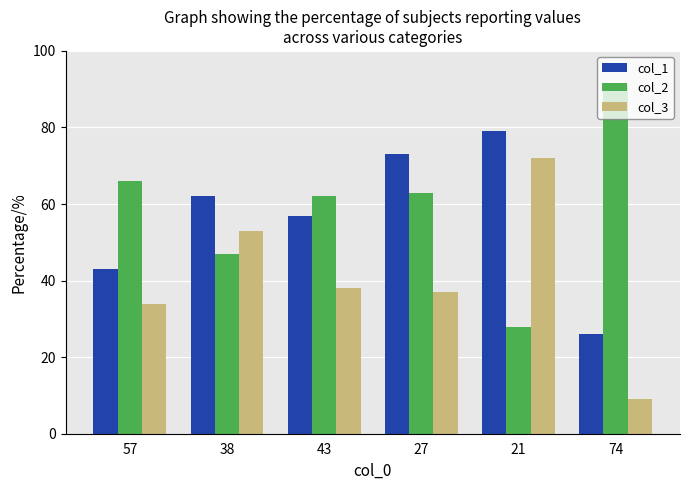

What are all the series names shown in the legend?

col_1, col_2, col_3